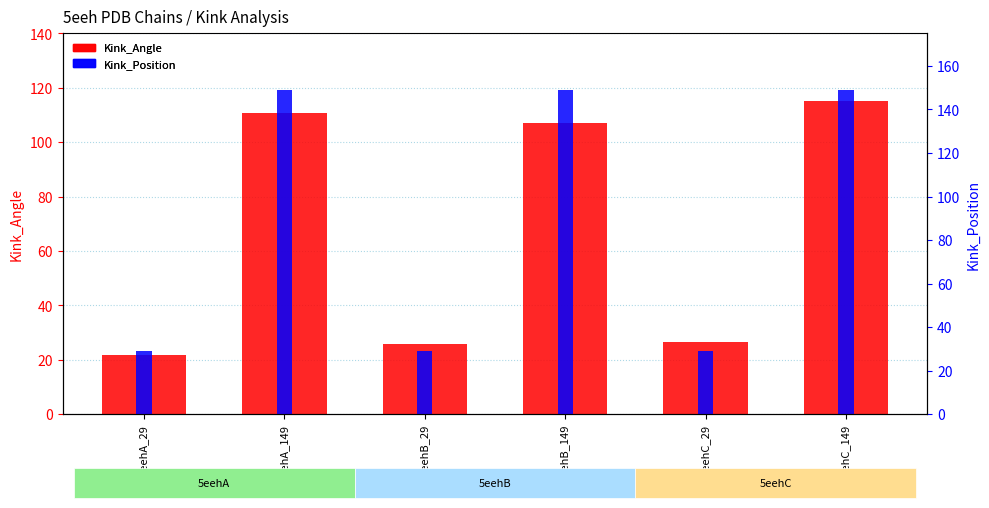

Is the value of Kink_Angle at 5eehC_29 greater than the value of Kink_Position at 5eehC_149?

No